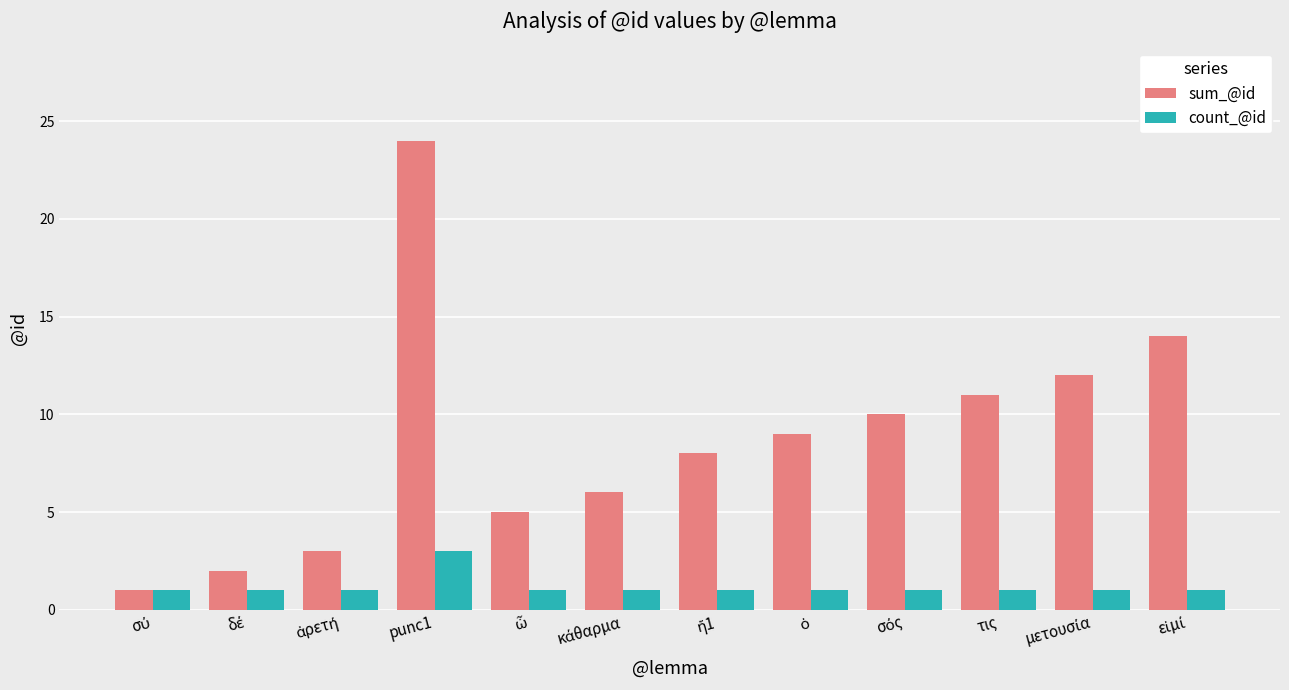

List the series in order of their peak value, lowest first.

count_@id, sum_@id